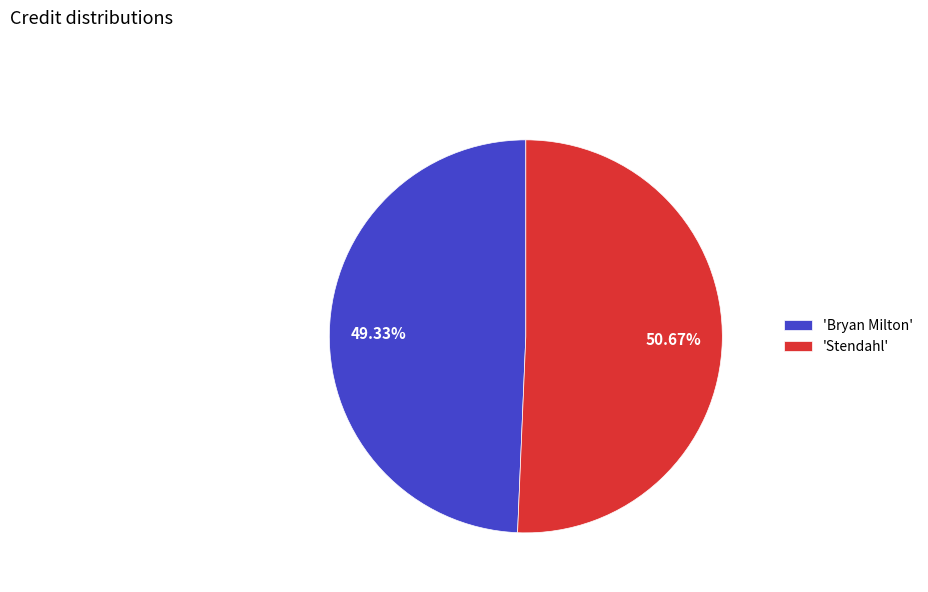

What is the majority slice?

'Stendahl'